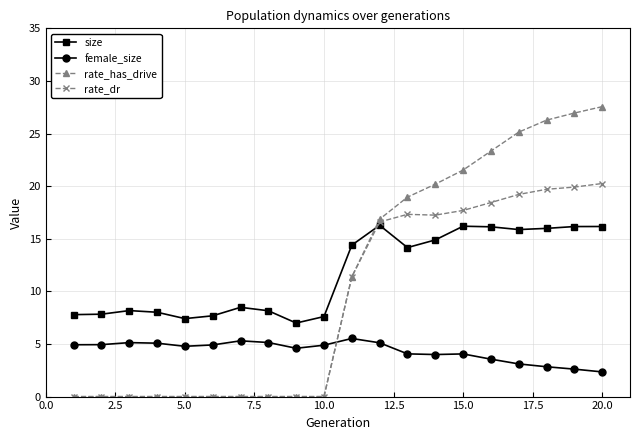

List the series in order of their peak value, lowest first.

female_size, size, rate_dr, rate_has_drive